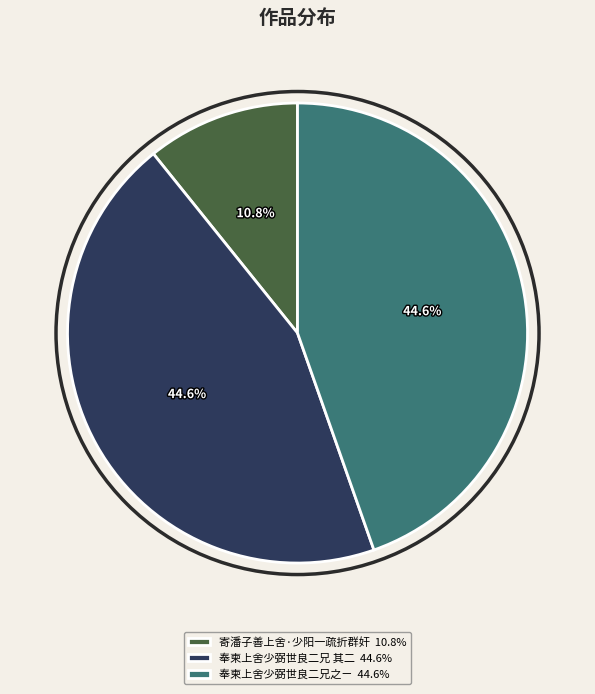

Does 奉柬上舍少弼世良二兄 其二 account for over 50% of the chart?

No